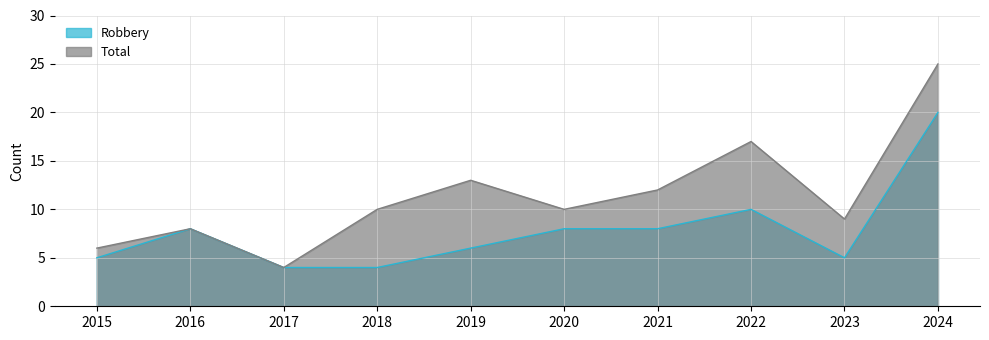

What is the spread (max minus min) of values at 2015?

1